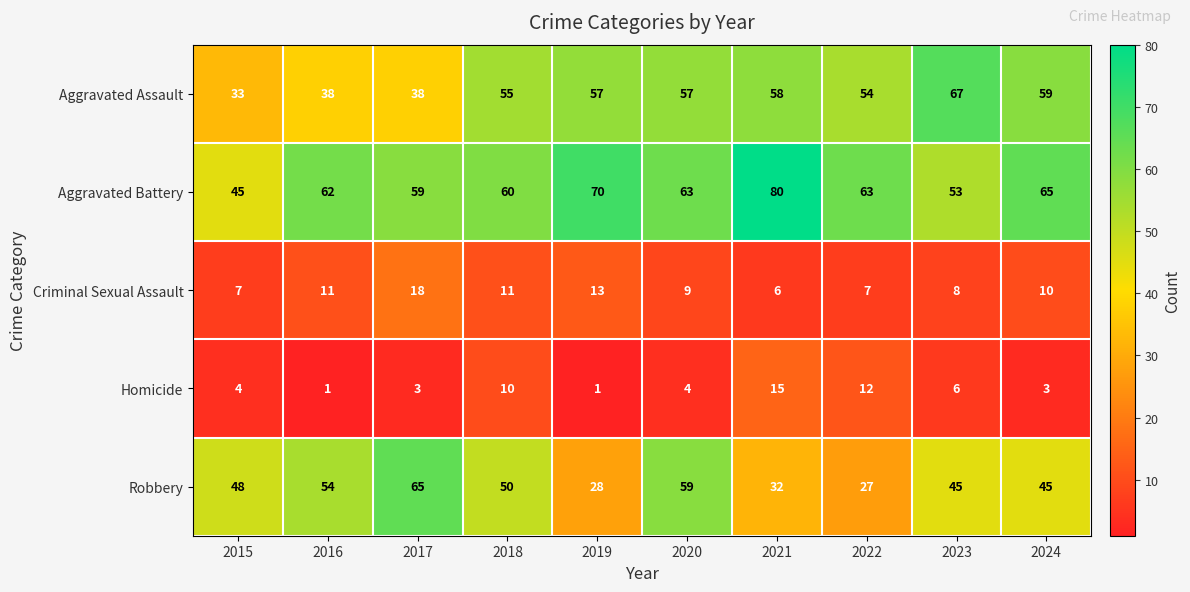

Which series changed the most between 2015 and 2020?

Aggravated Assault